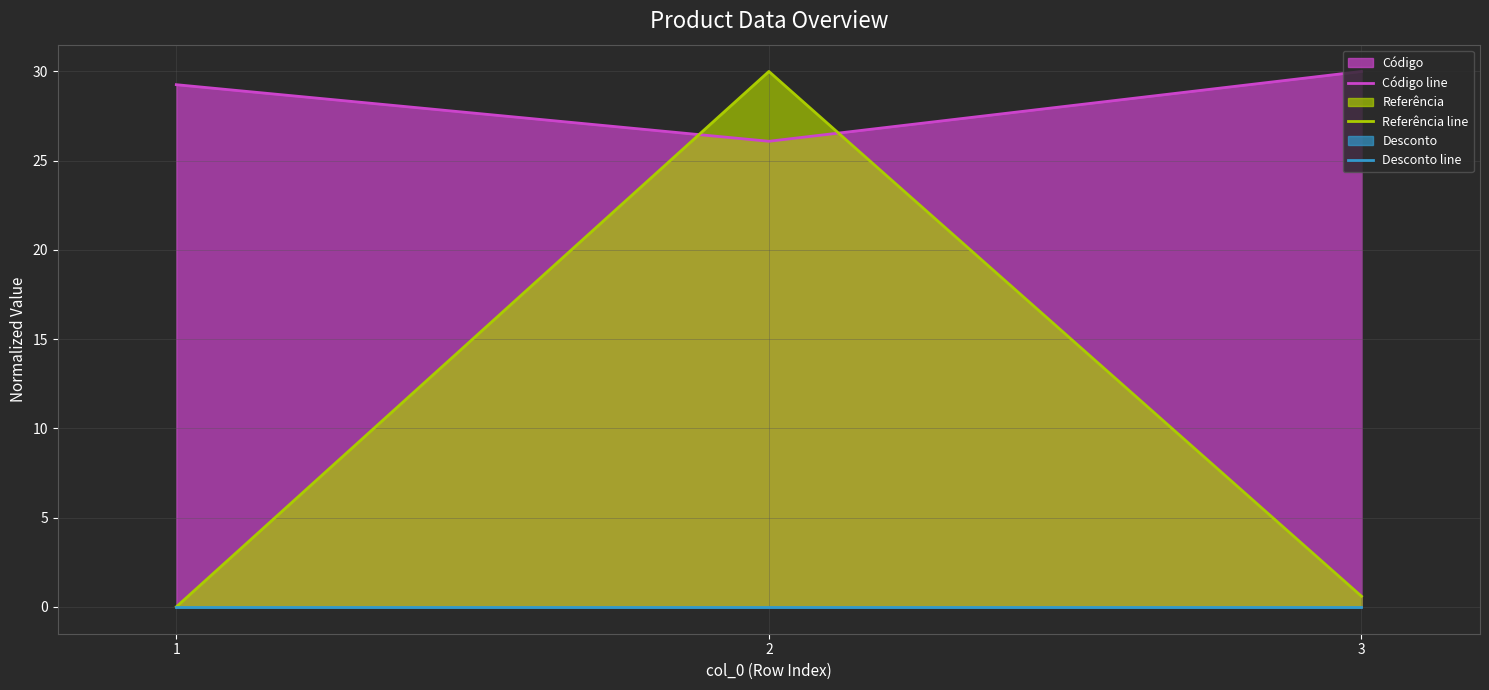

What is the average value of the Código line series?

28.4